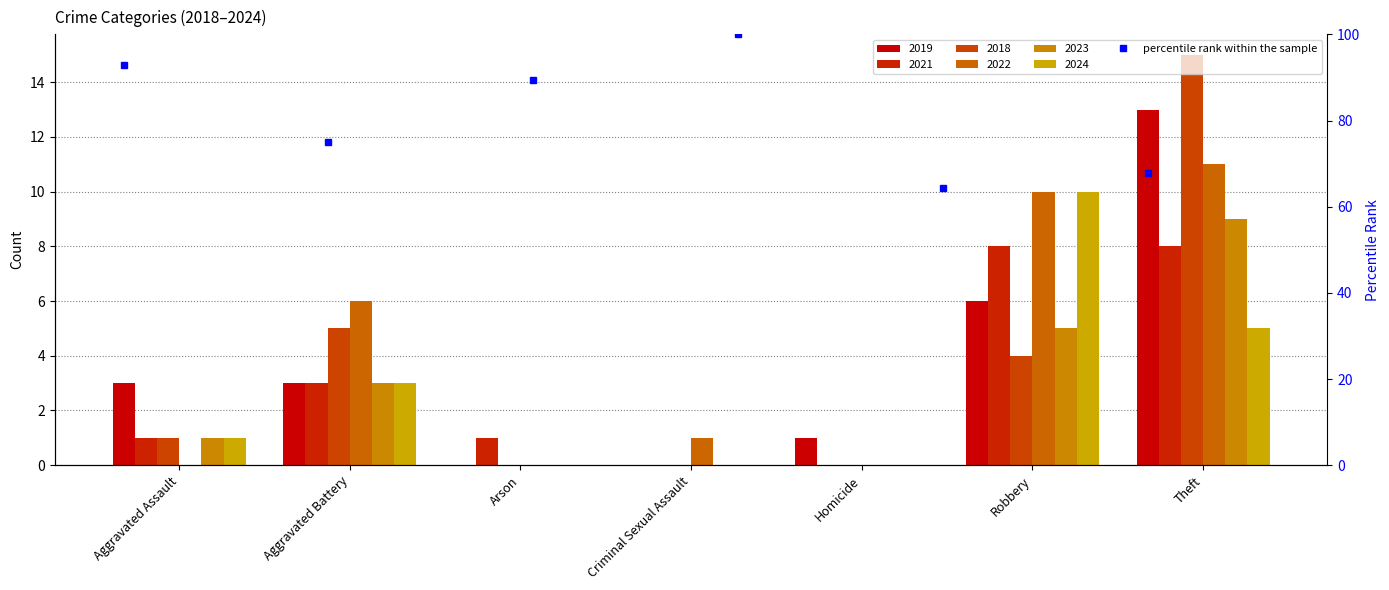

List the labels in order of value, smallest first.

Homicide, Robbery, Aggravated Battery, Arson, Aggravated Assault, Criminal Sexual Assault